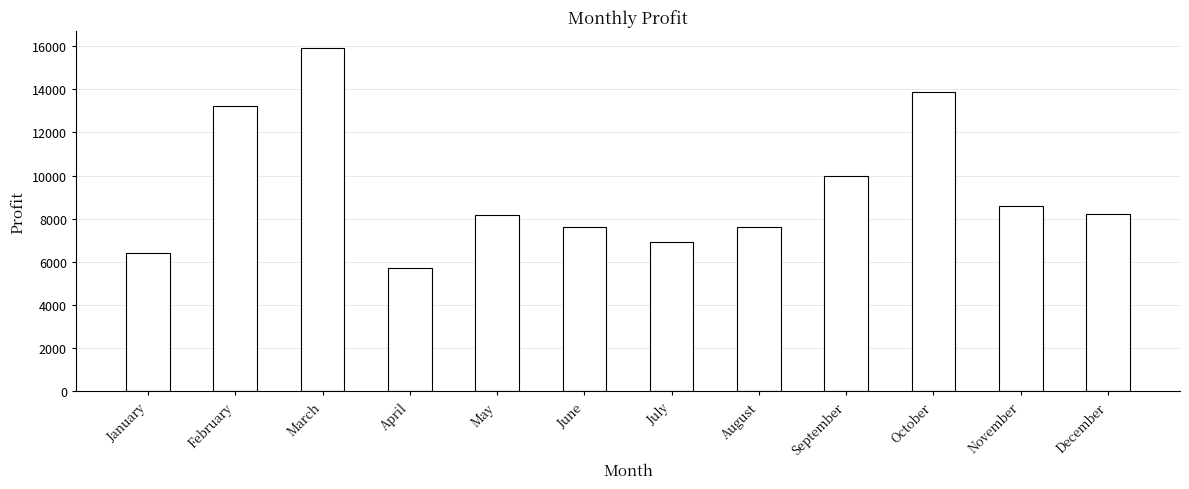

How many data points are above 8237?

6